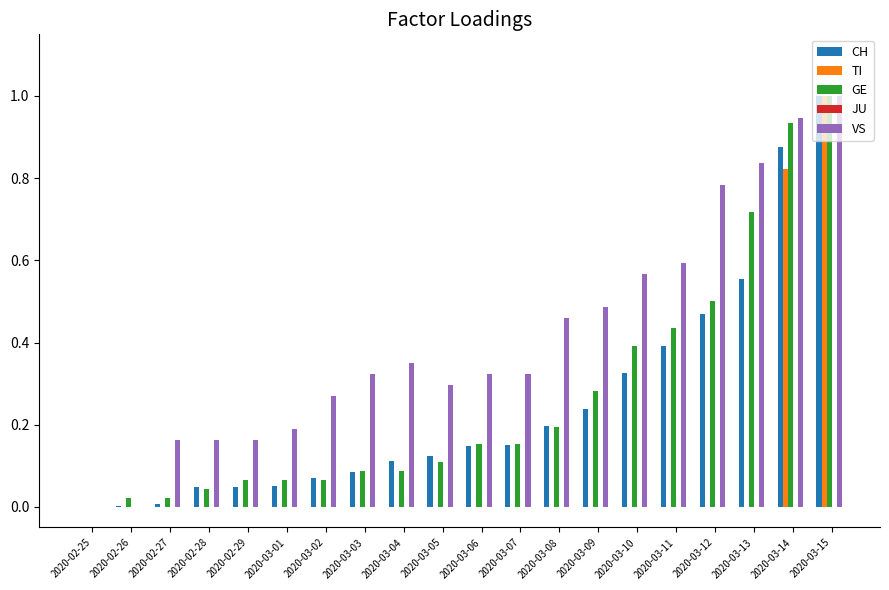

Is the value of GE at 2020-03-08 greater than the value of CH at 2020-03-12?

No